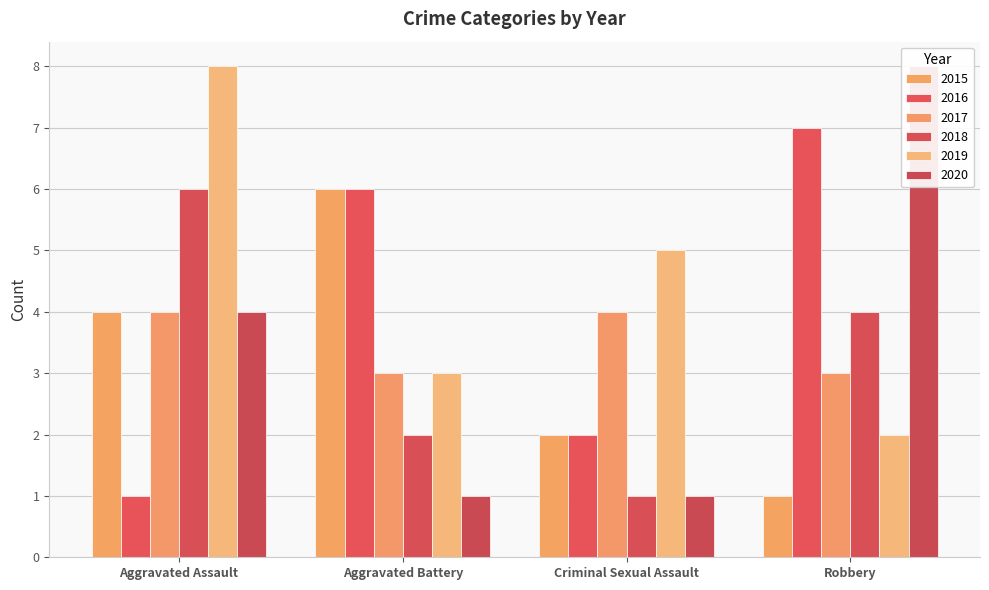

Which series has the largest range (max minus min)?

2020